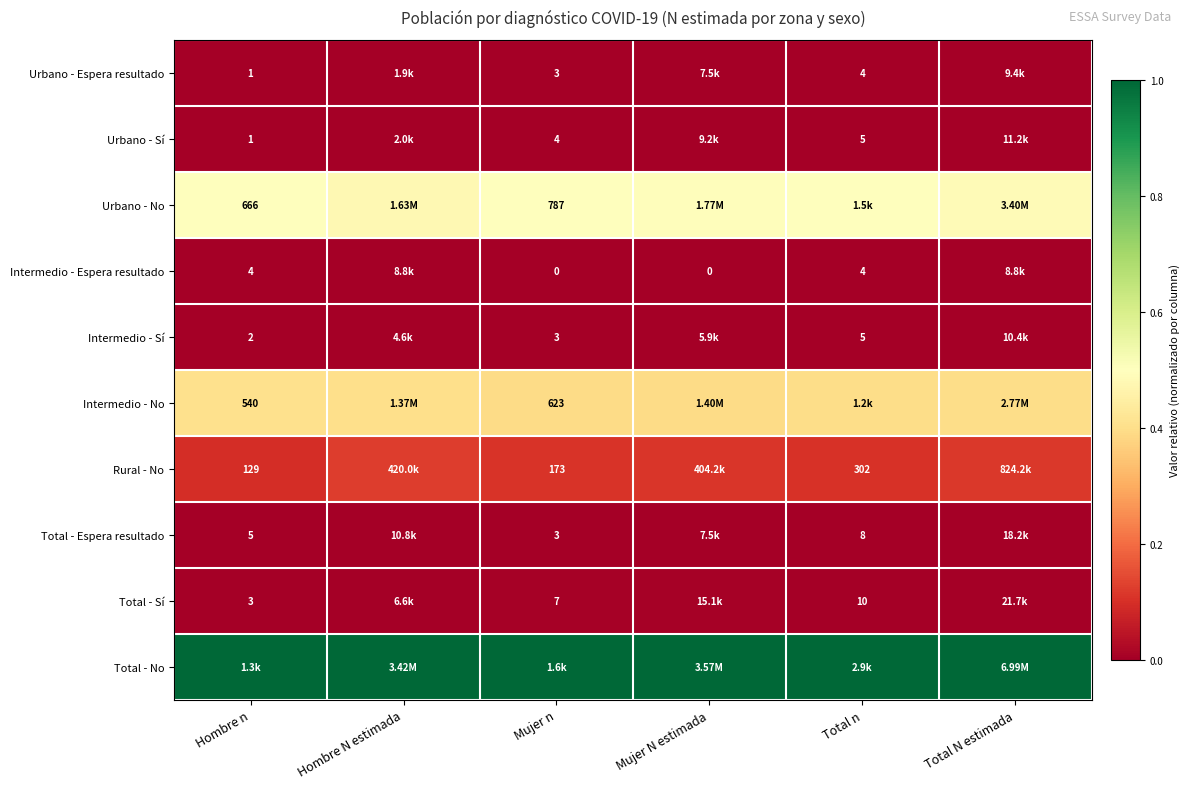

List the series in order of their peak value, highest first.

Total - No, Urbano - No, Intermedio - No, Rural - No, Total - Sí, Total - Espera resultado, Urbano - Sí, Intermedio - Espera resultado, Urbano - Espera resultado, Intermedio - Sí